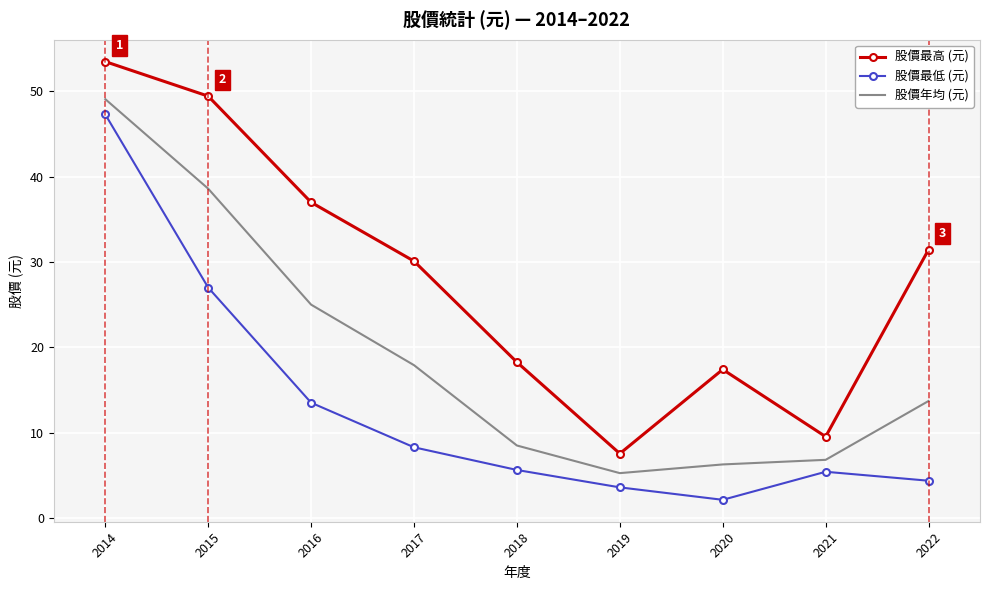

Where is 股價最低 (元) nearest to the value 24?

2015